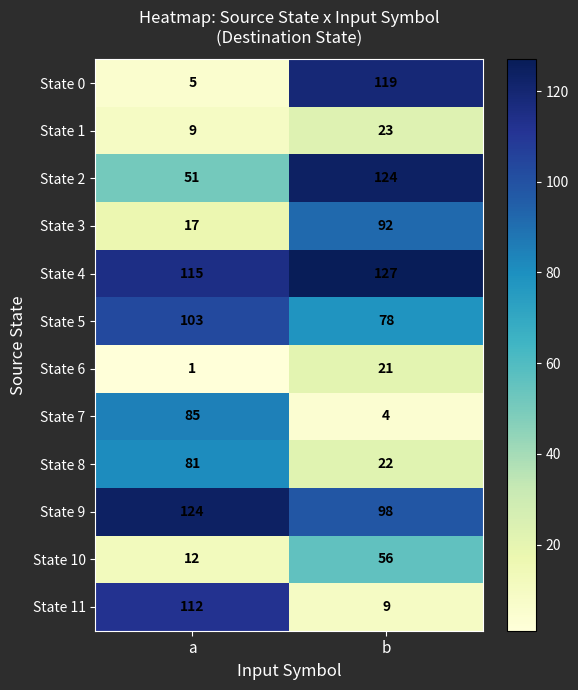

Which category has the lowest value in the State 7 series?

b